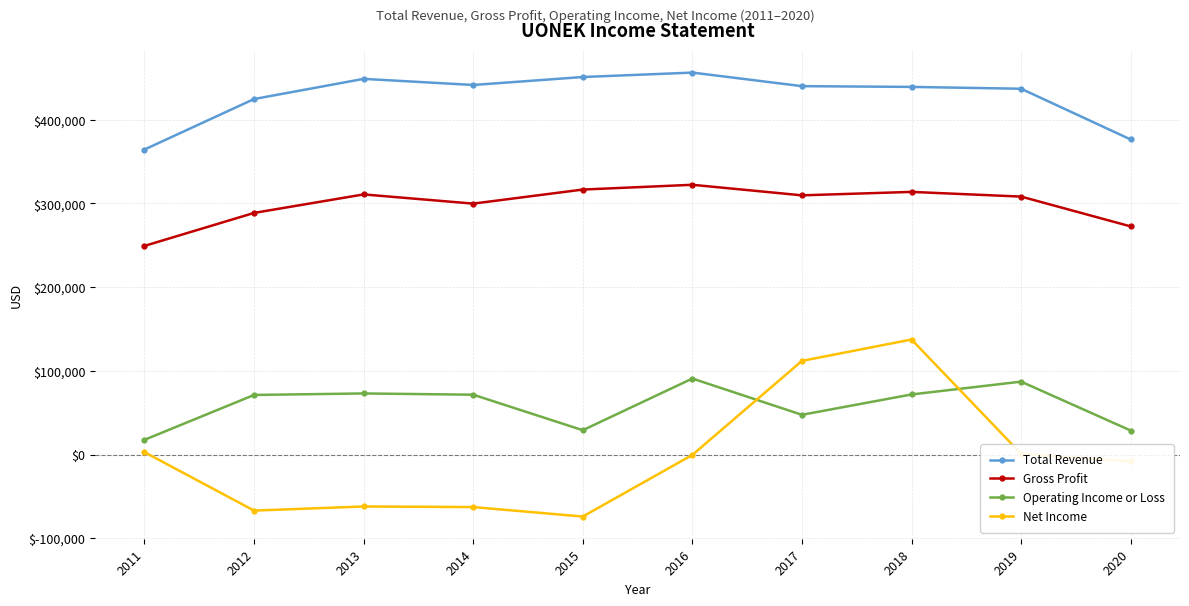

What is the difference between the maximum and minimum values in the Gross Profit series?

73000